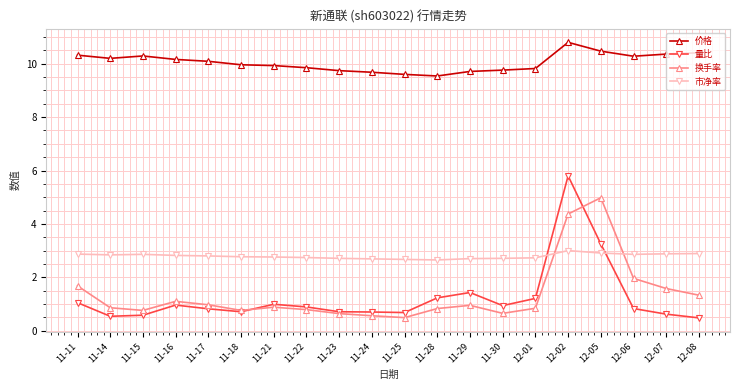

Between 12-02 and 12-06, which series saw the biggest shift?

量比